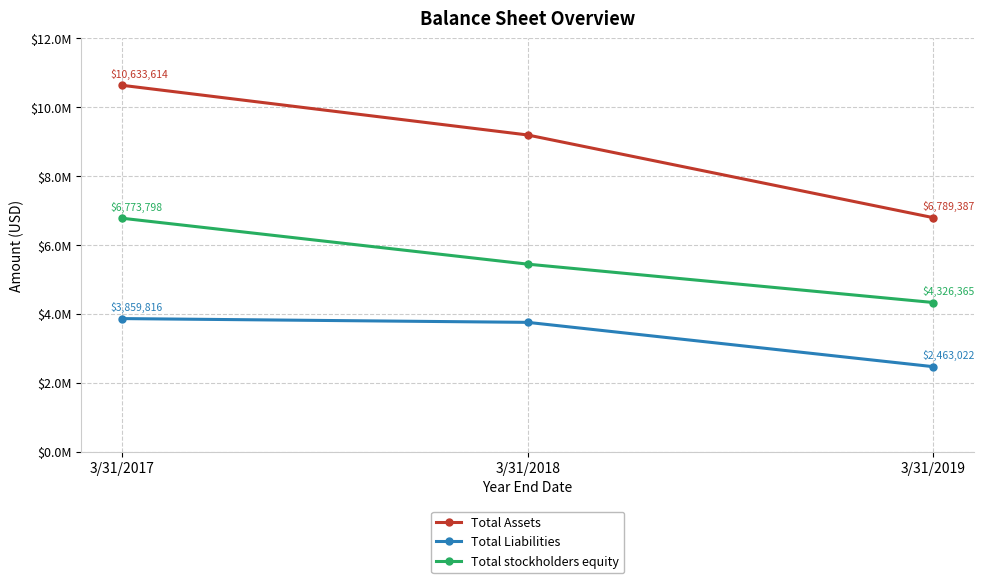

Reading left to right, extract all data points from this chart.

Total Assets: 3/31/2017=10633614	3/31/2018=9190719	3/31/2019=6789387
Total Liabilities: 3/31/2017=3859816	3/31/2018=3750468	3/31/2019=2463022
Total stockholders equity: 3/31/2017=6773798	3/31/2018=5440251	3/31/2019=4326365